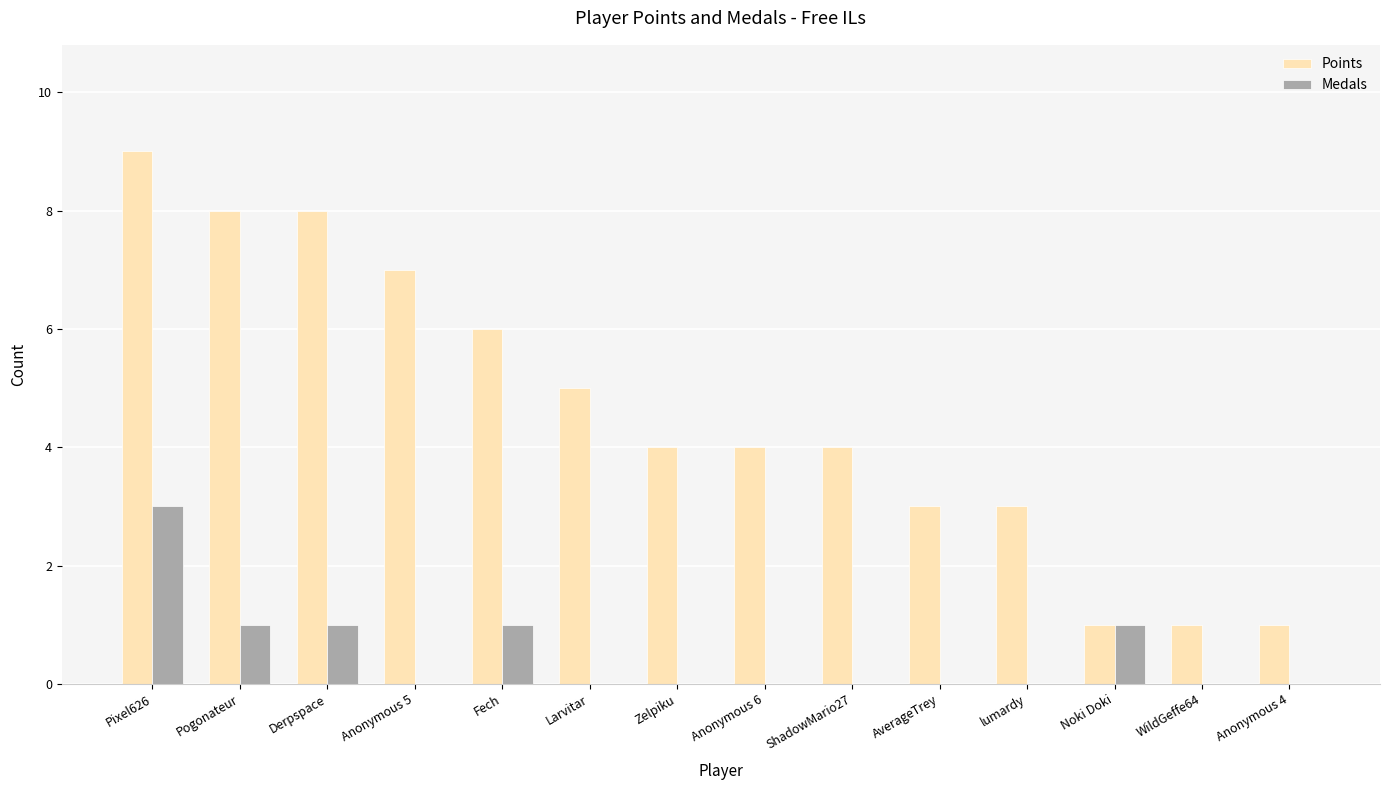

How many groups of bars are there?

14